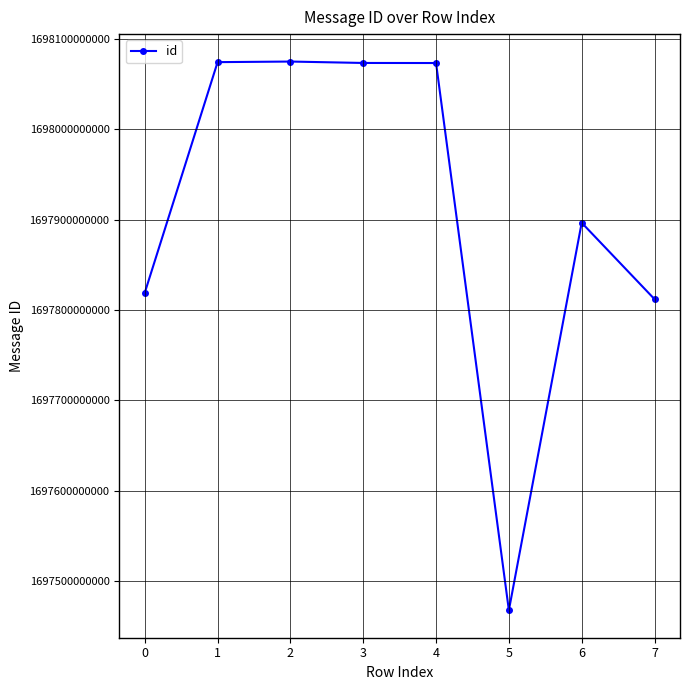

What is the sum of the values at 7 and 4?

3395885161070